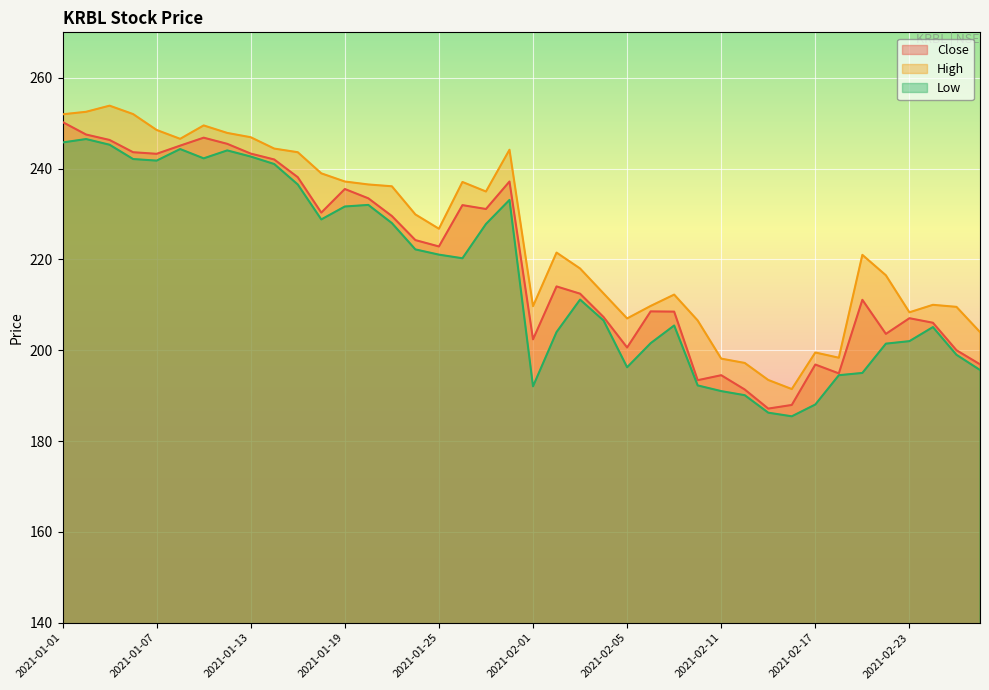

True or false: High and Low intersect in this chart.

False